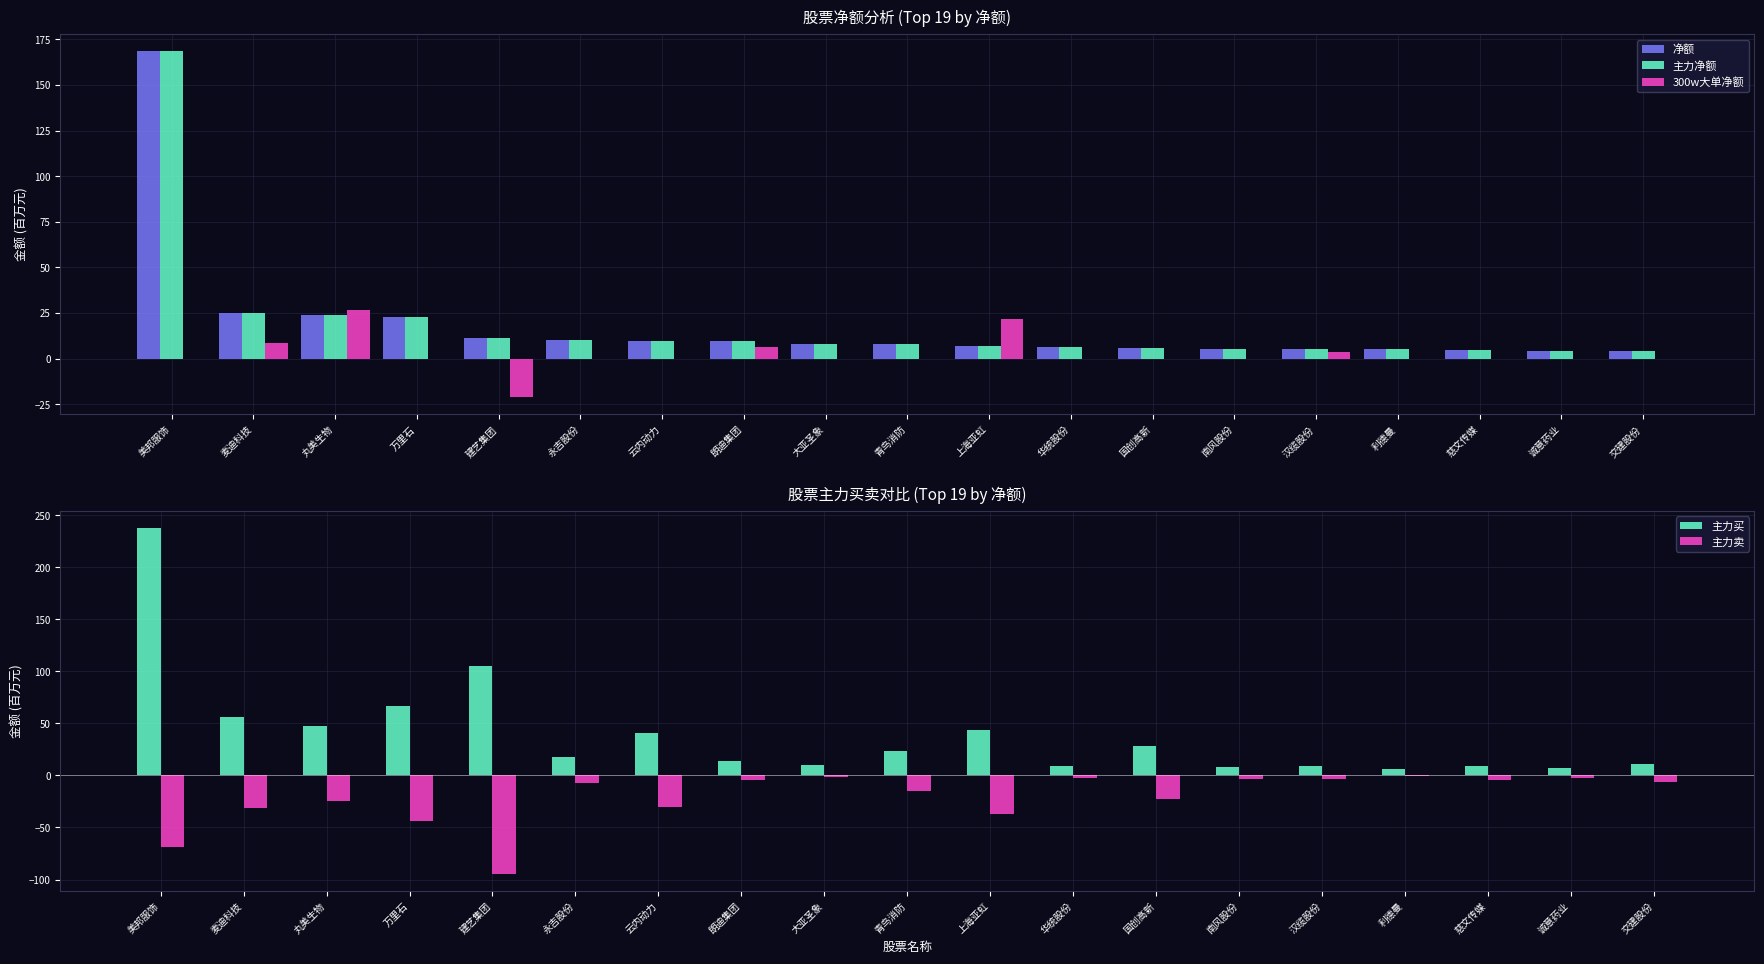

Where does the 主力卖 series first go above -7?

朗迪集团